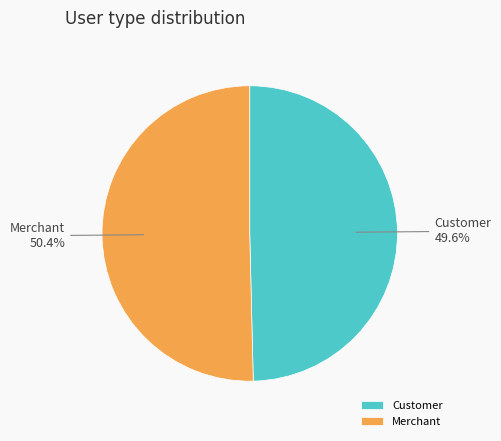

The Merchant slice represents 41% of the pie. True or false?

False